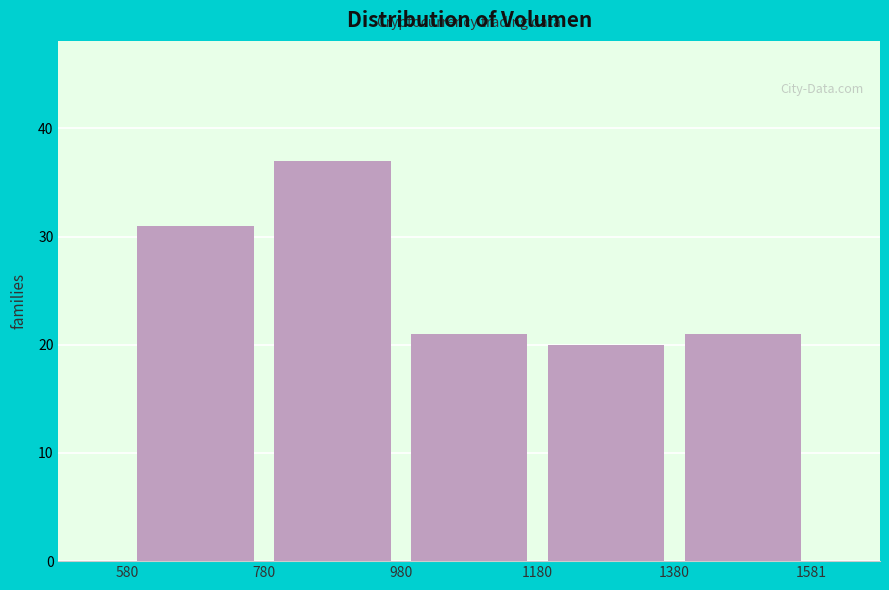

Reading left to right, list every bar in this chart as the range it spans on the x-axis followed by its height. The values are not printed on the chart, so give them approximately, as read against the axis.

580 to 780: 31
780 to 980: 37
980 to 1180: 21
1180 to 1380: 20
1380 to 1581: 21